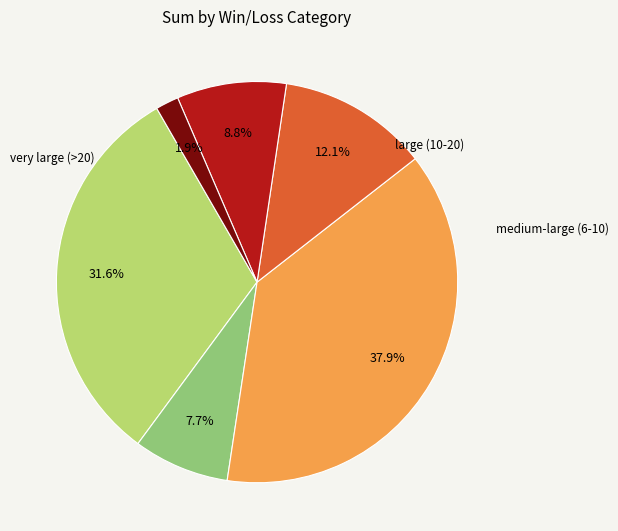

Is there a majority slice in this chart?

No